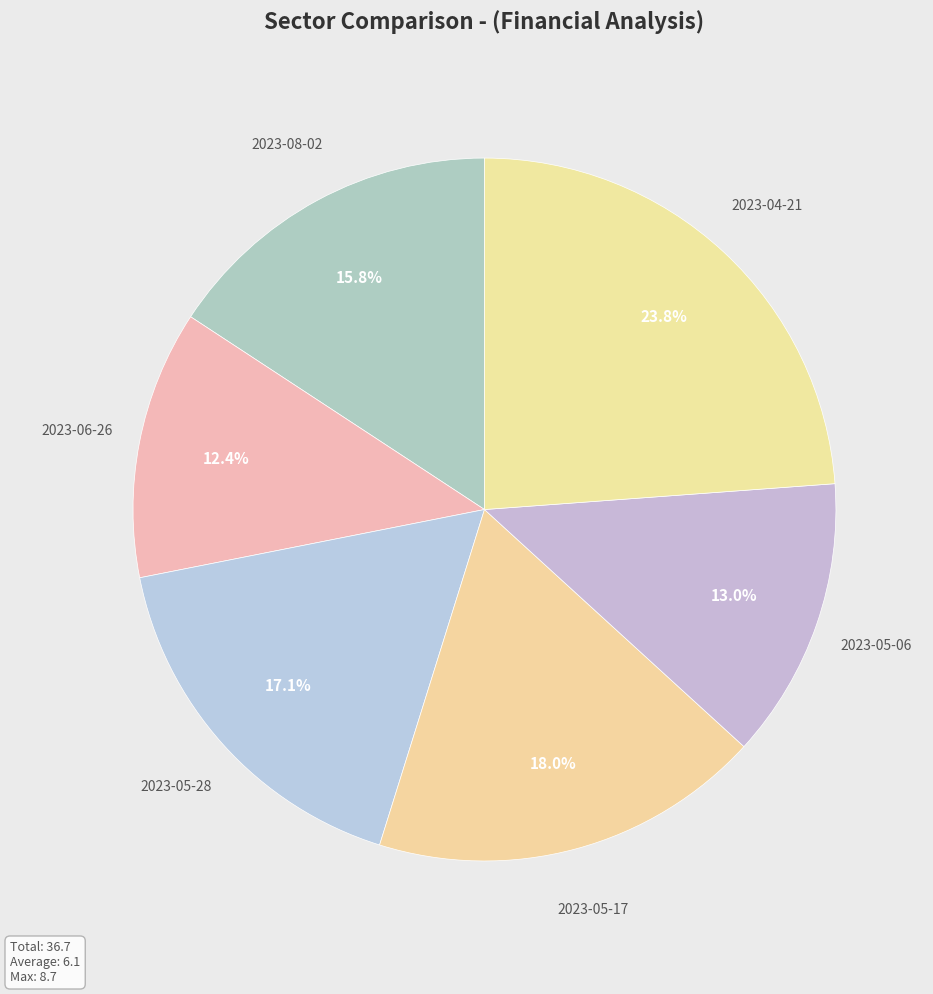

Does any single category account for the majority?

No